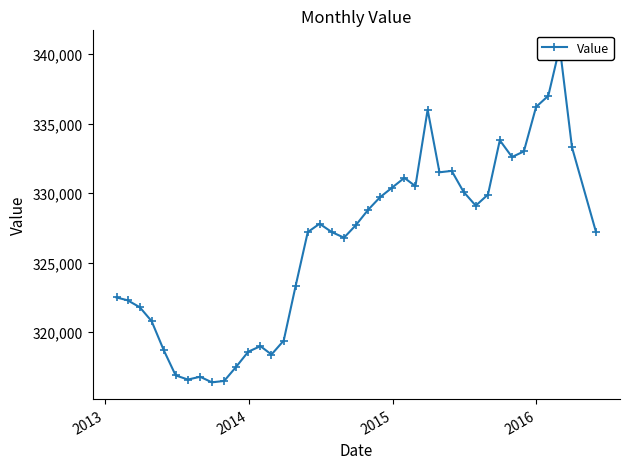

The value at 19 is 569318. True or false?

False